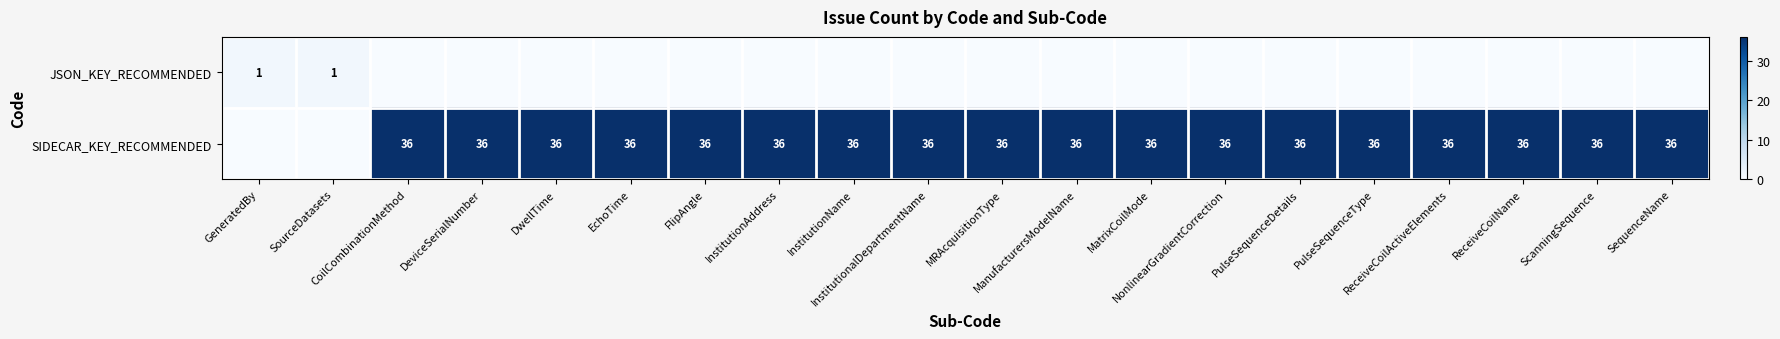

The value of SIDECAR_KEY_RECOMMENDED at DeviceSerialNumber is 36. True or false?

True